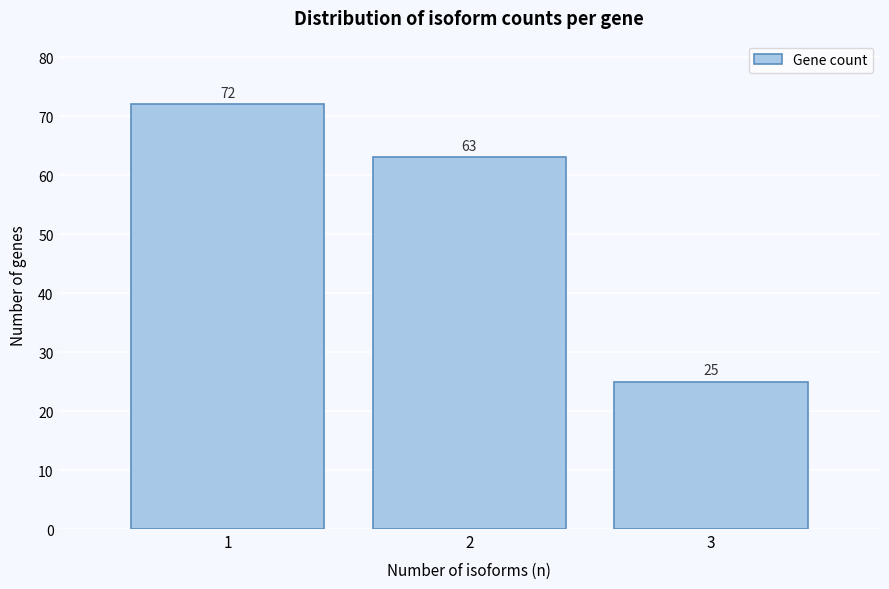

Reading right to left, transcribe all the data shown in this chart.

3=25	2=63	1=72